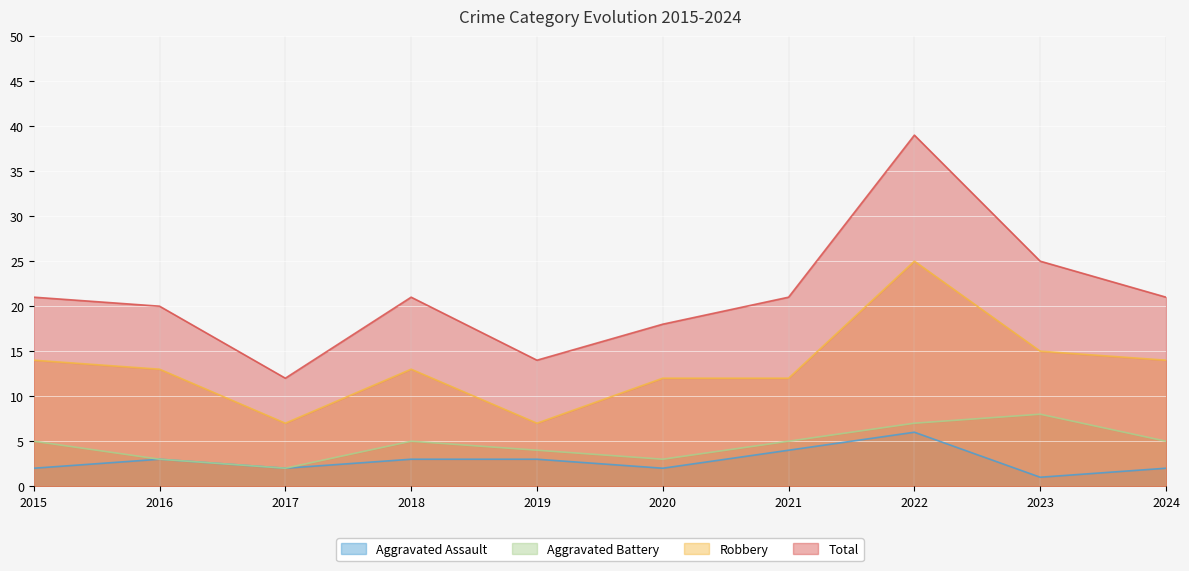

Reading left to right, list all the values displayed in this chart.

Aggravated Assault: 2015=2	2016=3	2017=2	2018=3	2019=3	2020=2	2021=4	2022=6	2023=1	2024=2
Aggravated Battery: 2015=5	2016=3	2017=2	2018=5	2019=4	2020=3	2021=5	2022=7	2023=8	2024=5
Robbery: 2015=14	2016=13	2017=7	2018=13	2019=7	2020=12	2021=12	2022=25	2023=15	2024=14
Total: 2015=21	2016=20	2017=12	2018=21	2019=14	2020=18	2021=21	2022=39	2023=25	2024=21